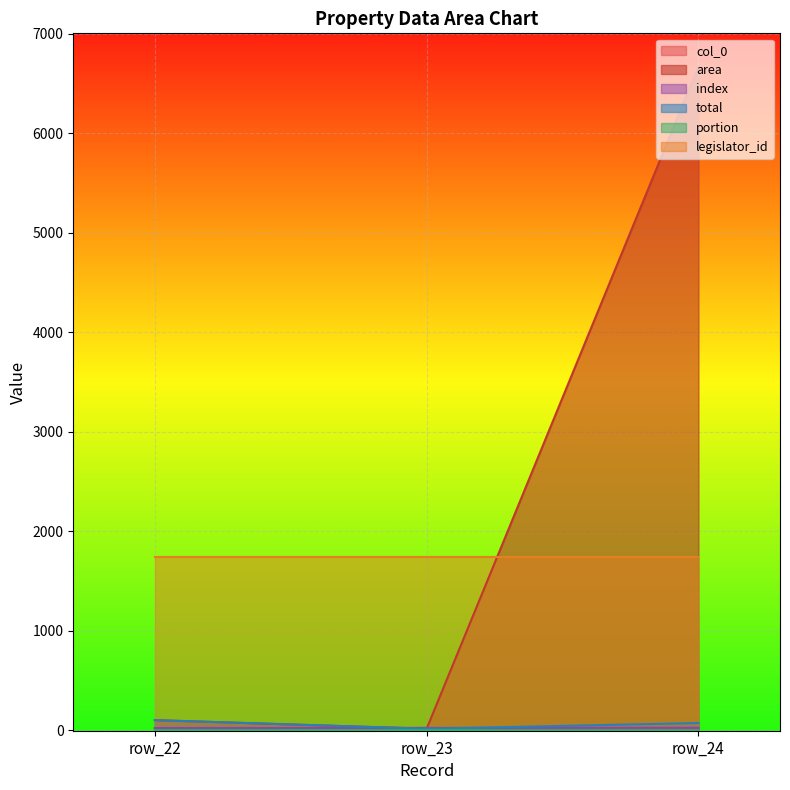

The total series shows 126.2 at row_24. True or false?

False